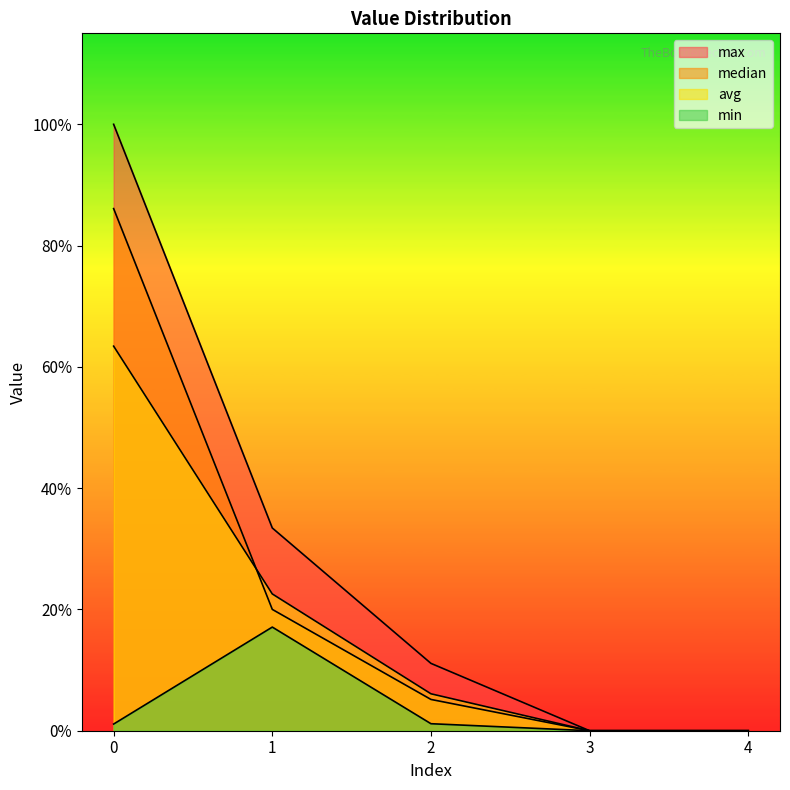

The value of min at 0 is 0.0. True or false?

False